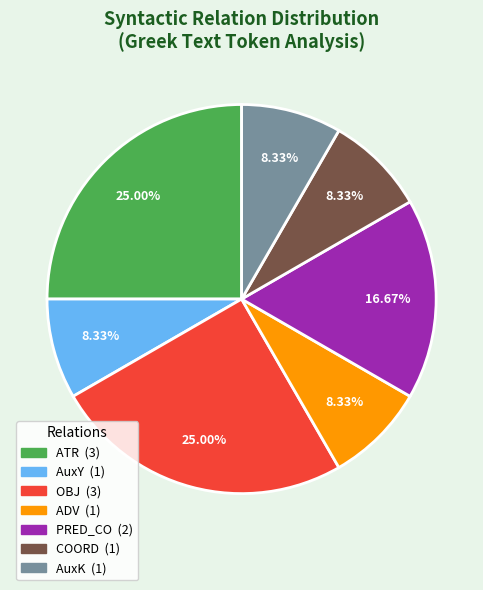

Is there a majority slice in this chart?

No